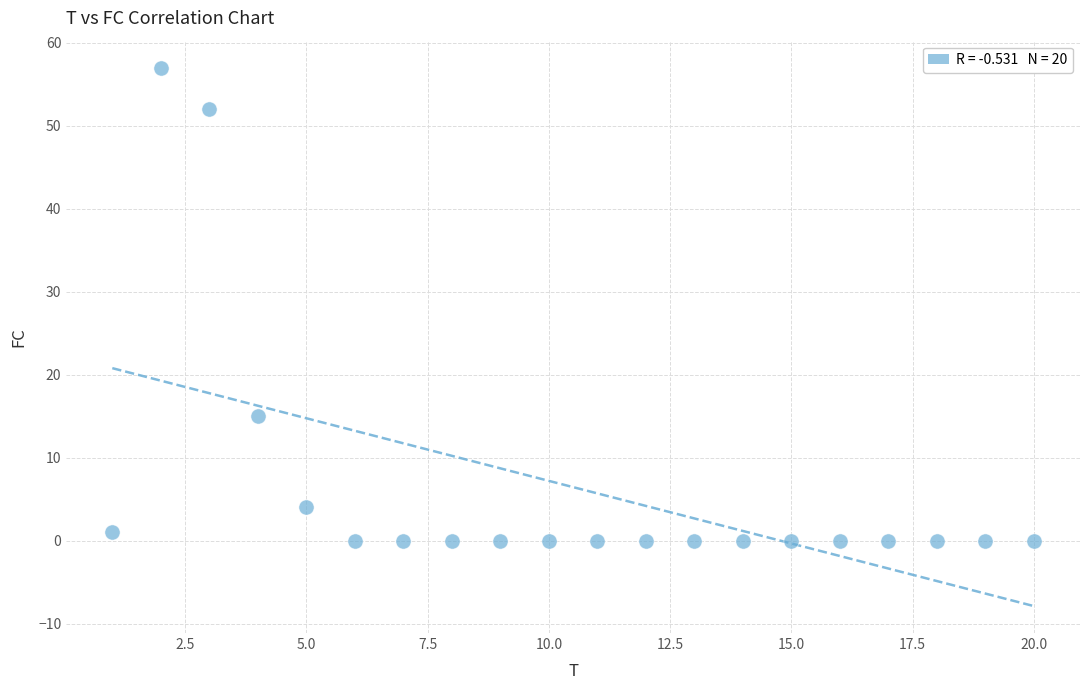

What Y value in the scatter plot is closest to 28?

15